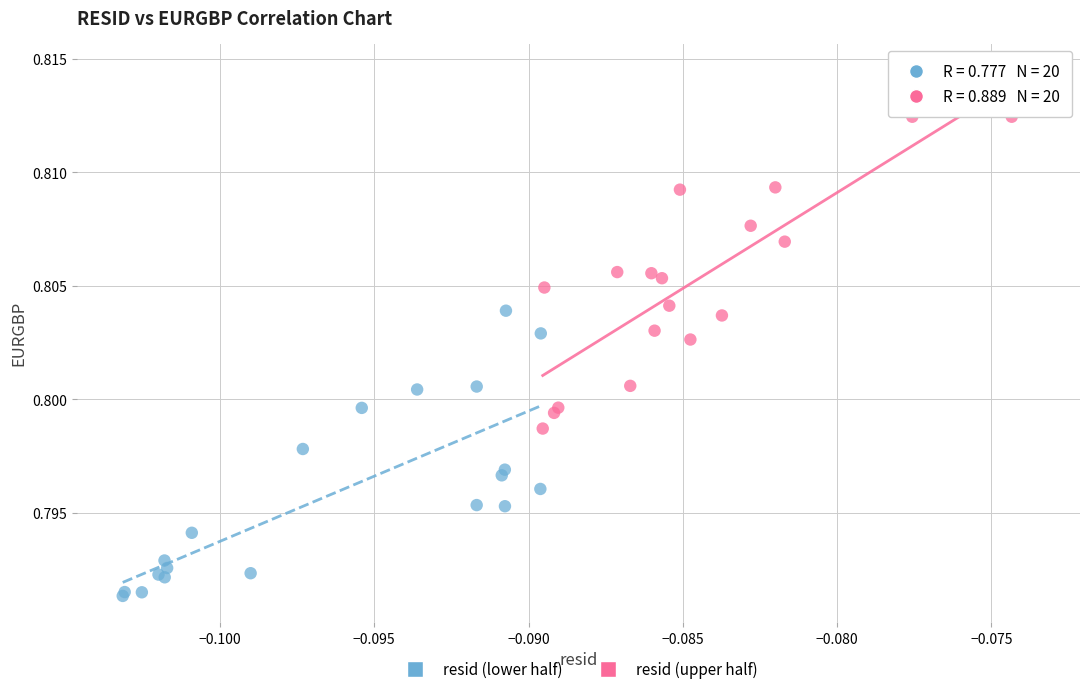

Which series contains the lowest Y value?

resid (lower half)